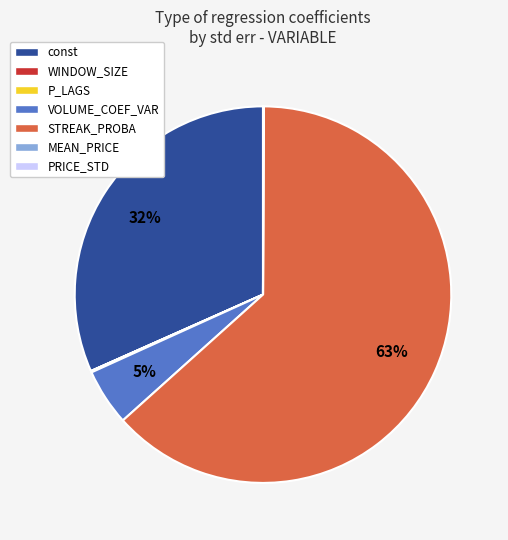

True or false: const accounts for 32% of the total.

True